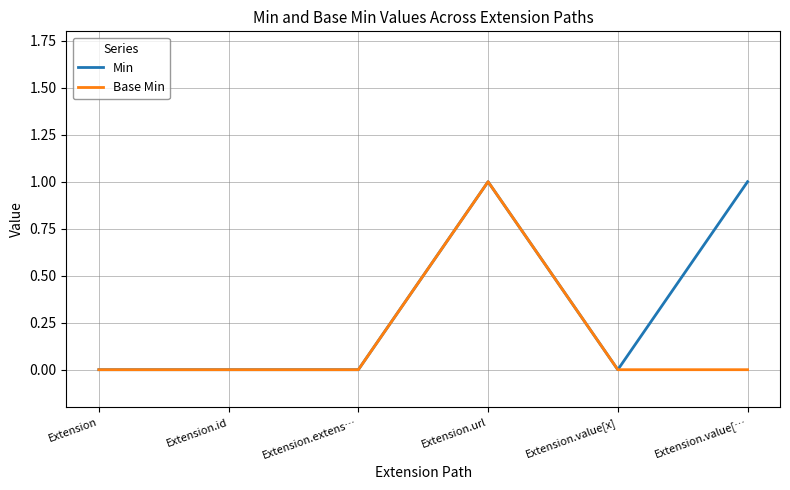

True or false: Base Min has a value of 0 at Extension.

True